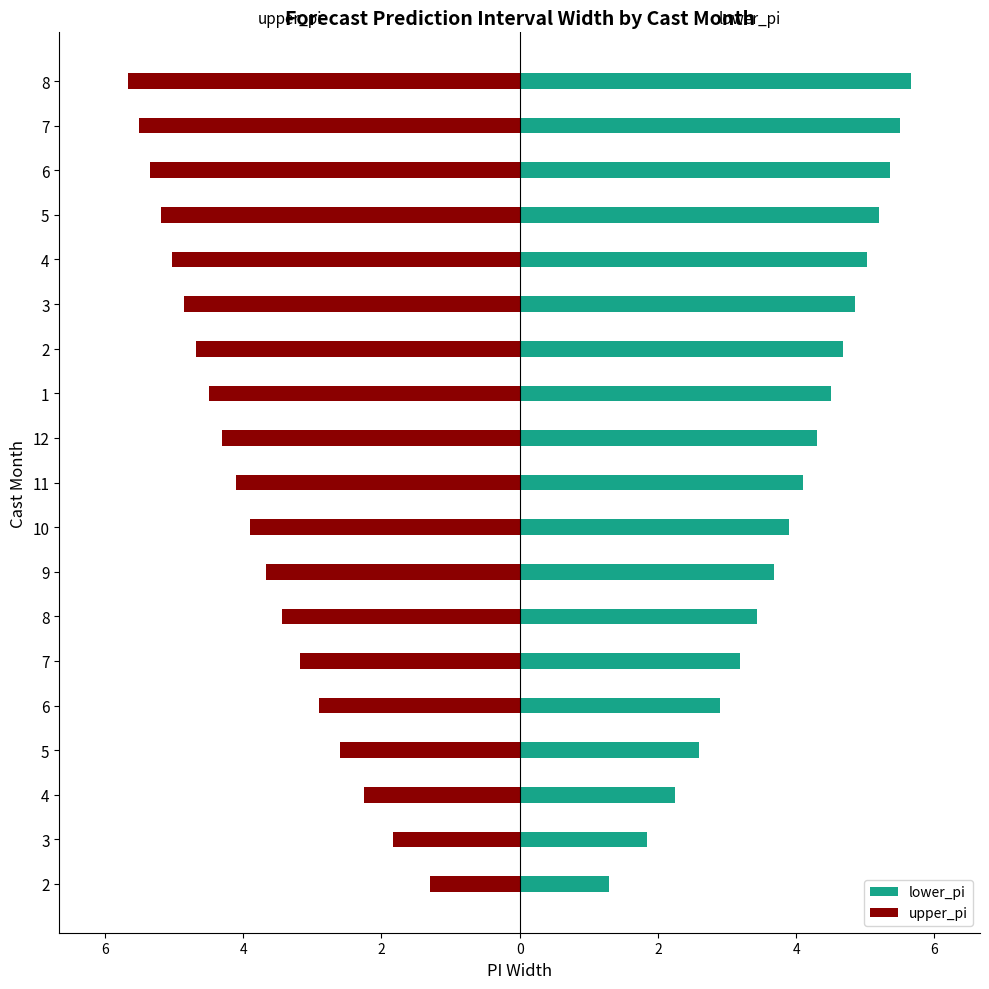

Which series has the widest spread of values?

lower_pi